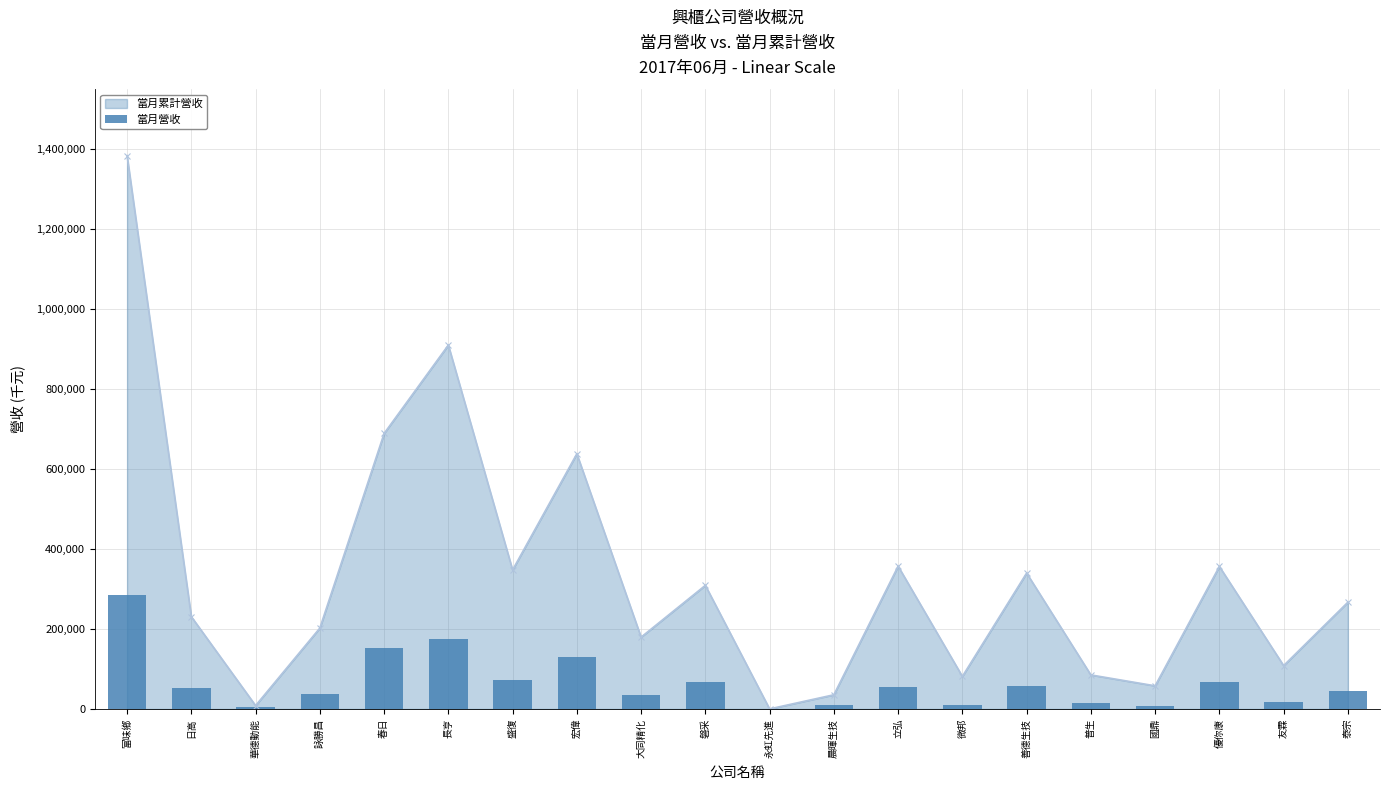

What is the label of the 19th bar from the right?

日高